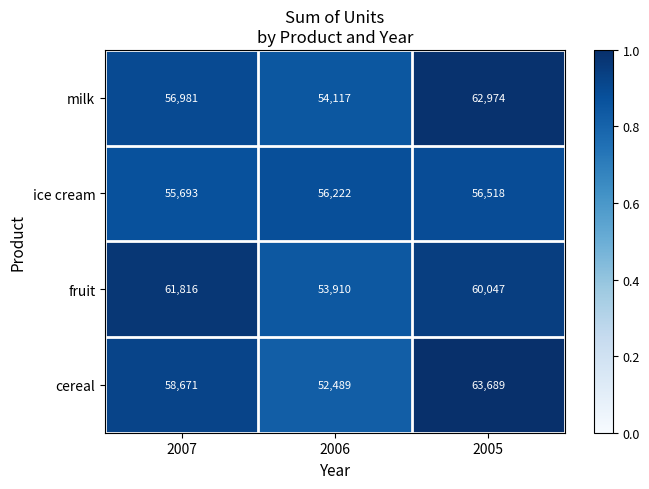

True or false: fruit has a value of 22538 at 2007.

False